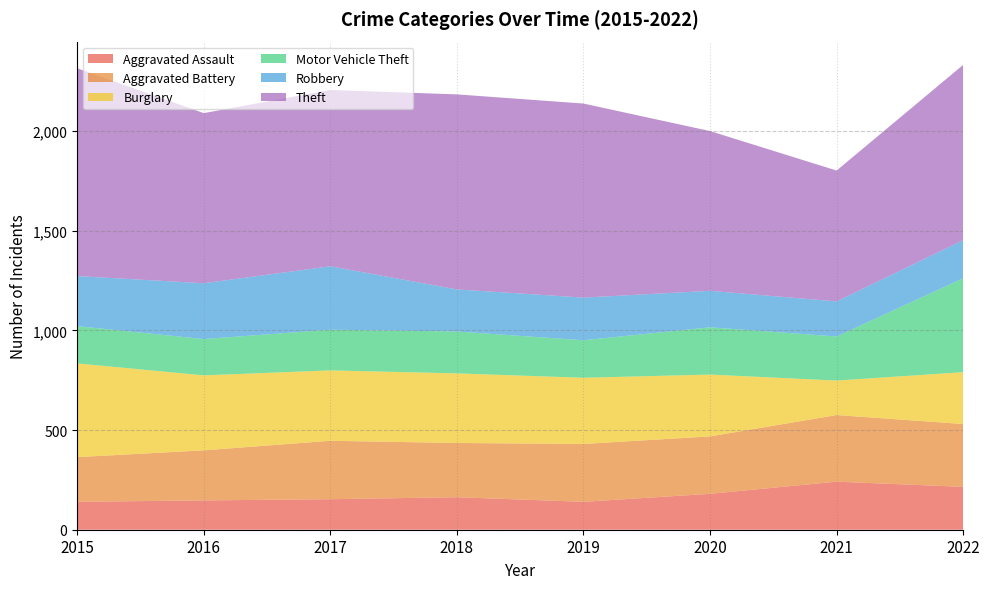

Reading right to left, what are all the values shown in this chart?

Aggravated Assault: 2022=215	2021=241	2020=180	2019=140	2018=163	2017=153	2016=147	2015=140
Aggravated Battery: 2022=315	2021=334	2020=288	2019=290	2018=272	2017=293	2016=251	2015=224
Burglary: 2022=260	2021=173	2020=310	2019=332	2018=349	2017=353	2016=376	2015=470
Motor Vehicle Theft: 2022=471	2021=221	2020=237	2019=188	2018=210	2017=204	2016=182	2015=187
Robbery: 2022=191	2021=176	2020=183	2019=214	2018=211	2017=318	2016=280	2015=251
Theft: 2022=879	2021=656	2020=801	2019=973	2018=978	2017=884	2016=853	2015=1042